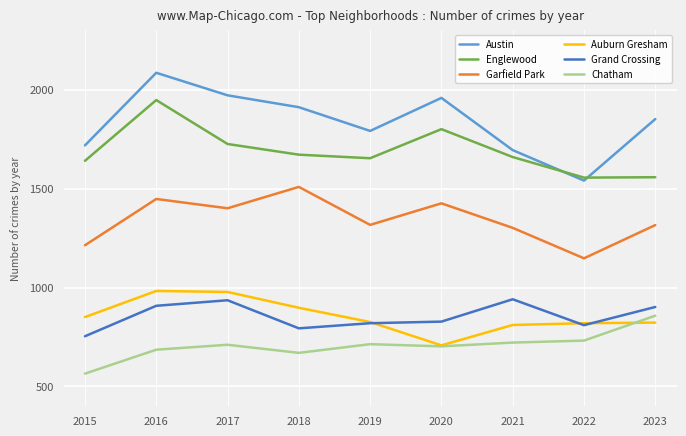

The Englewood series shows 1558 at 2023. True or false?

True